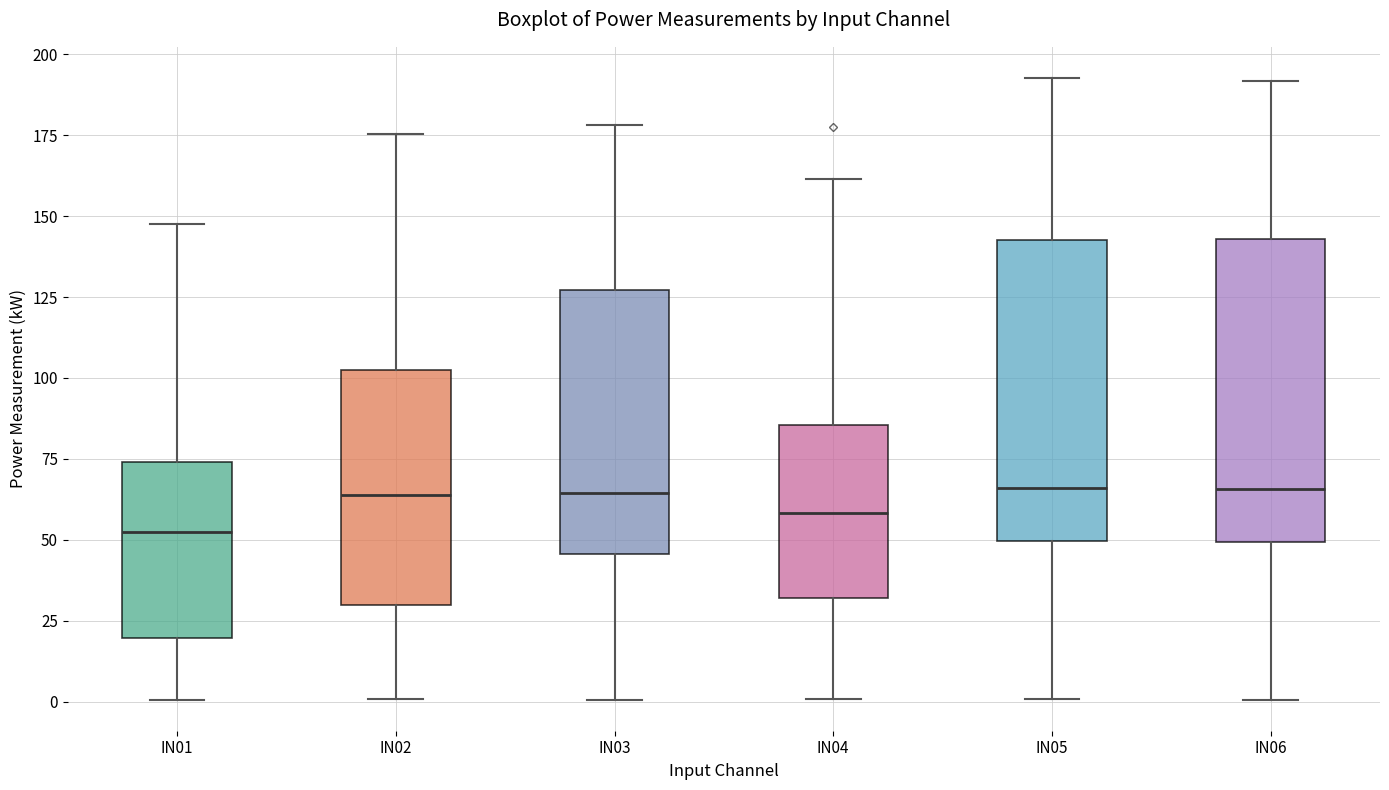

Reading left to right, read every box against the y-axis: the position of its median line, the range the box covers, and the ends of its whiskers. The values are not printed on the chart, so give them approximately, as read against the axis.

IN01: median 55, box 20 to 75, whiskers 0 to 150
IN02: median 65, box 30 to 100, whiskers 0 to 175
IN03: median 65, box 45 to 125, whiskers 0 to 180
IN04: median 60, box 30 to 85, whiskers 0 to 160
IN05: median 65, box 50 to 145, whiskers 0 to 195
IN06: median 65, box 50 to 145, whiskers 0 to 190